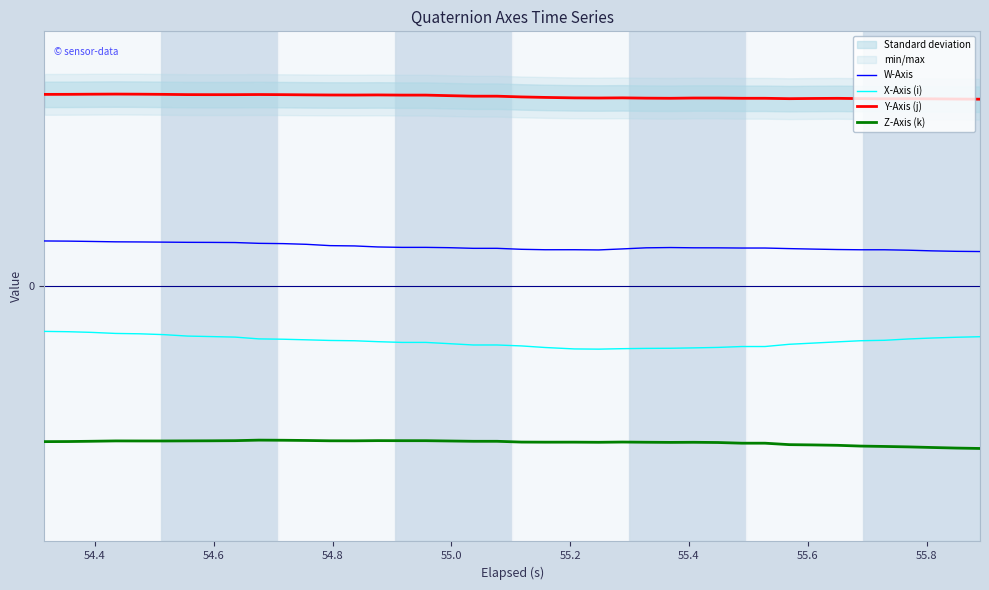

The value of X-Axis (i) at 55.6 is -0.1. True or false?

False